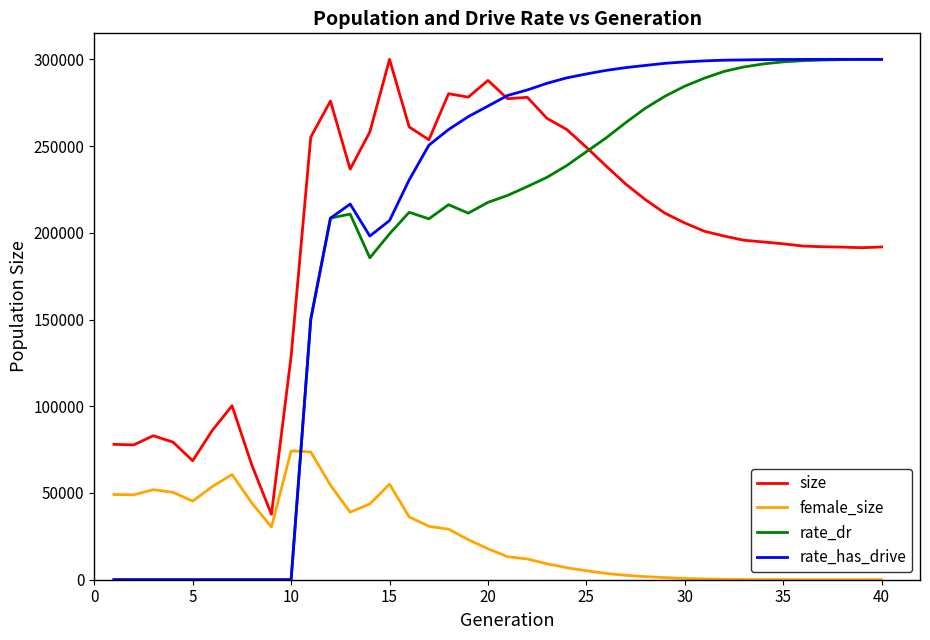

What is the average value of the size series?

196704.5